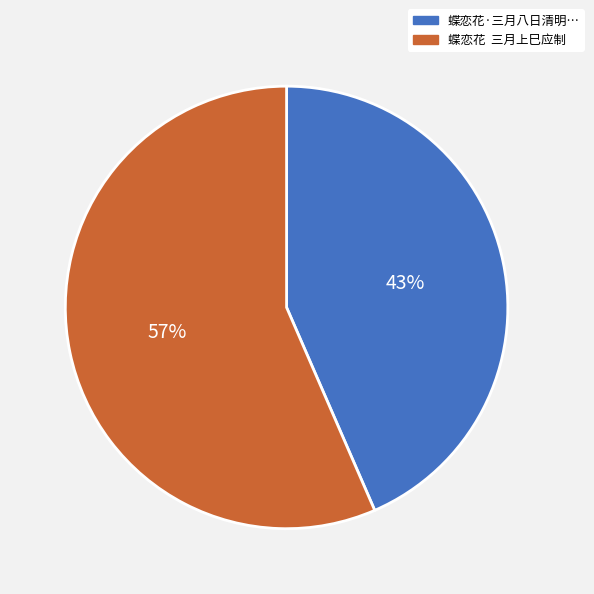

Is it true that 蝶恋花 三月上巳应制 is 57% of the pie?

True